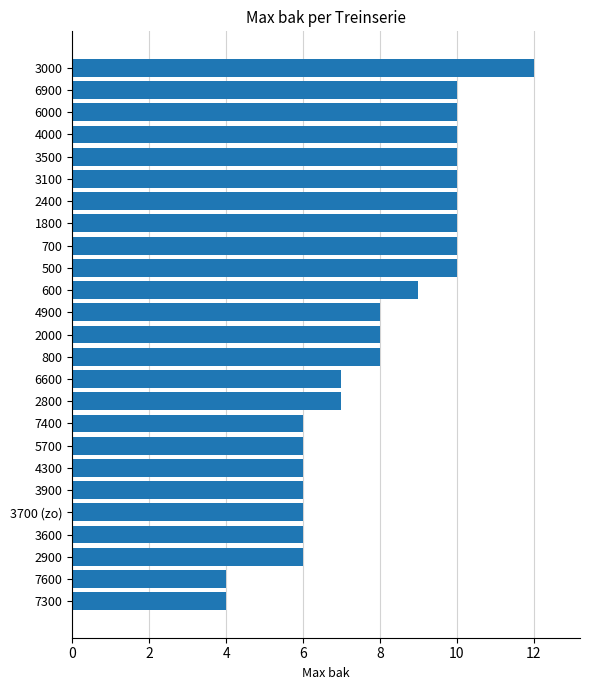

Which category has the highest value across all series?

3000